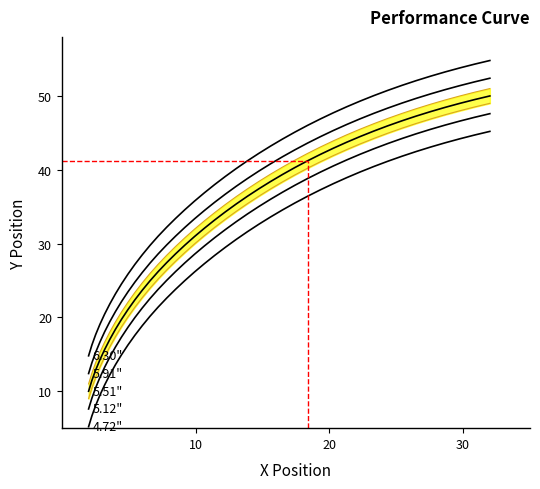

What is the difference between the maximum and minimum values in the 5.12" series?

40.0